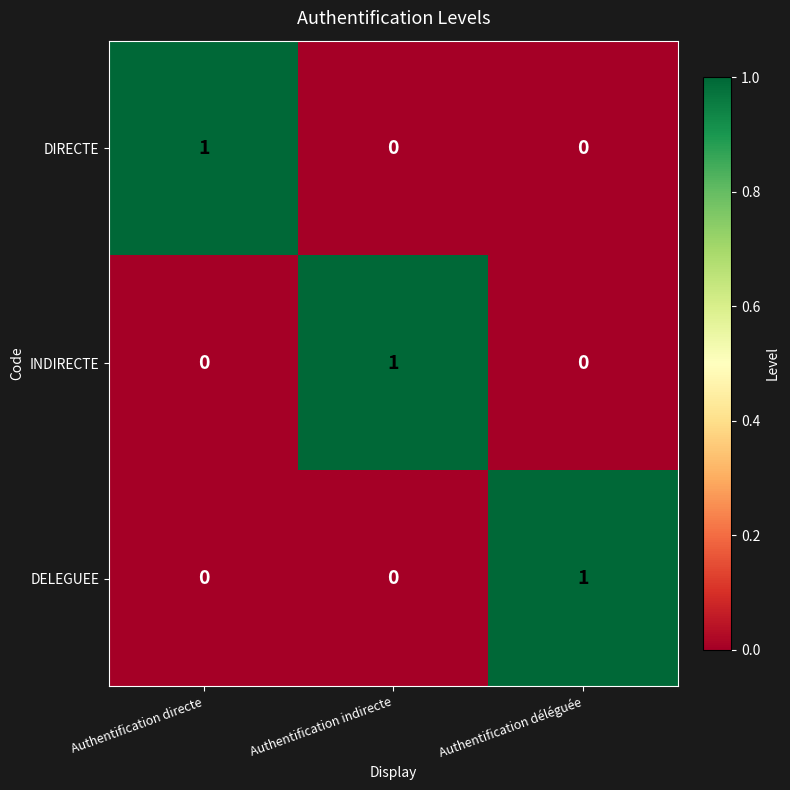

At how many categories does at least one series exceed 0?

3